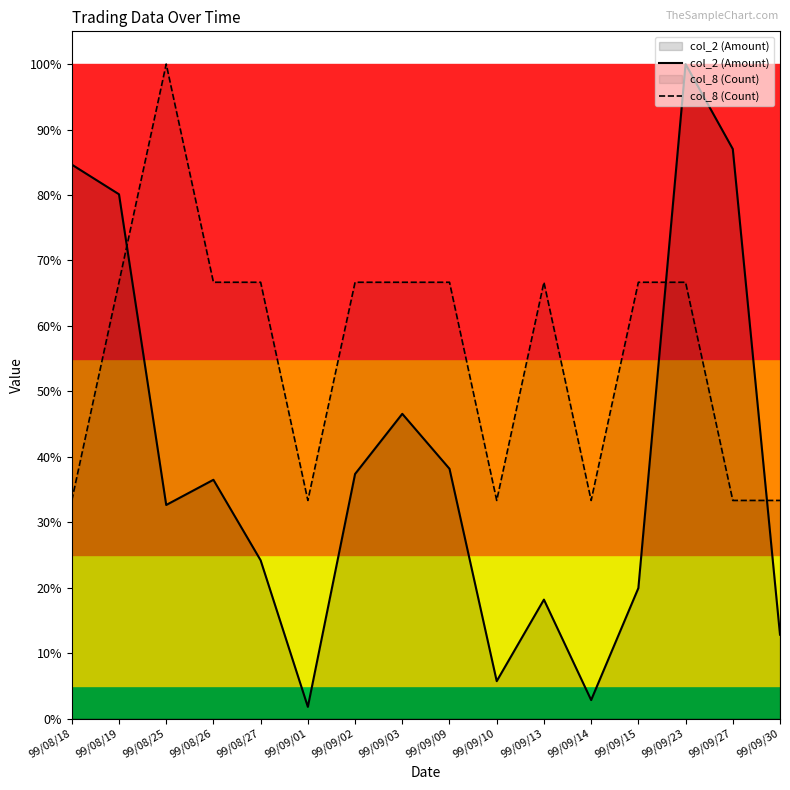

Reading left to right, what are all the values shown in this chart?

col_2 (Amount): 0.8	0.8	0.3	0.4	0.2	0.0	0.4	0.5	0.4	0.1	0.2	0.0	0.2	1.0	0.9	0.1
col_8 (Count): 0.3	0.7	1.0	0.7	0.7	0.3	0.7	0.7	0.7	0.3	0.7	0.3	0.7	0.7	0.3	0.3